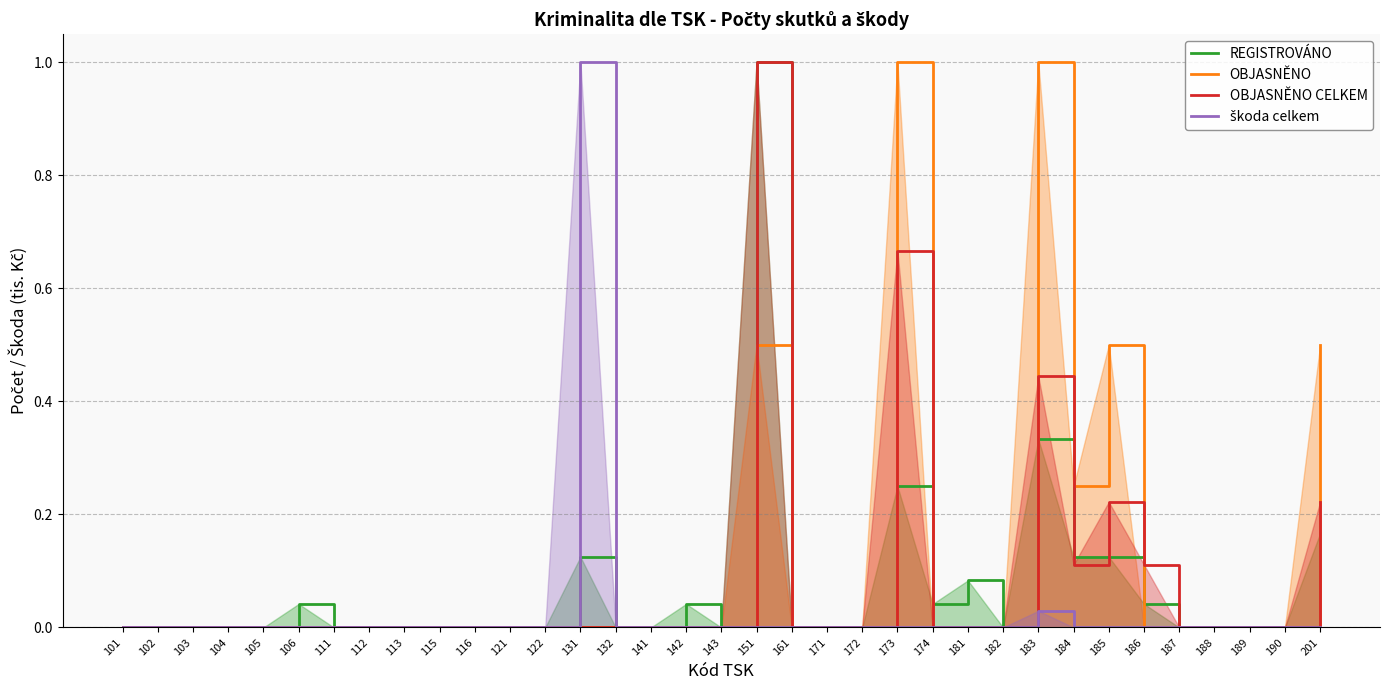

Is it true that škoda celkem equals 0.0 at 182?

True